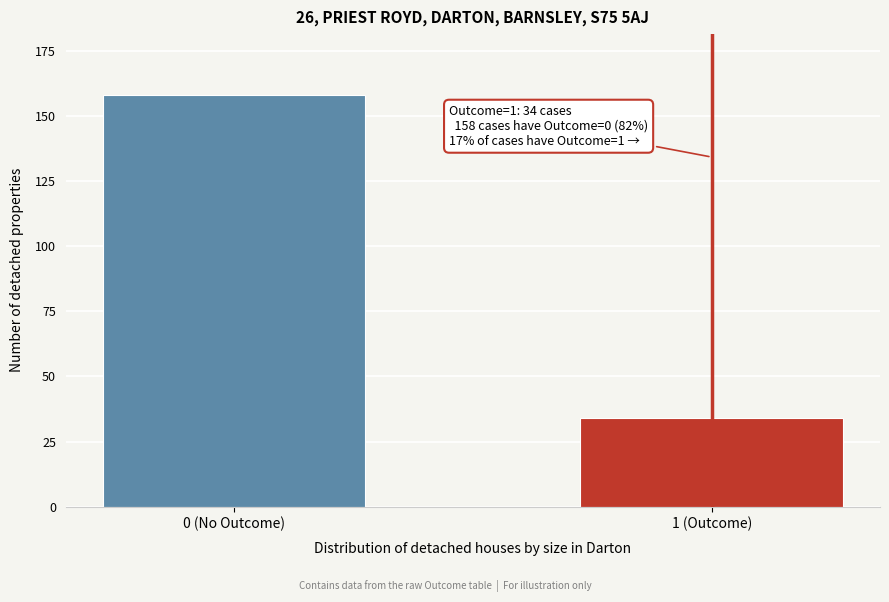

Reading left to right, extract all data points from this chart.

158	34